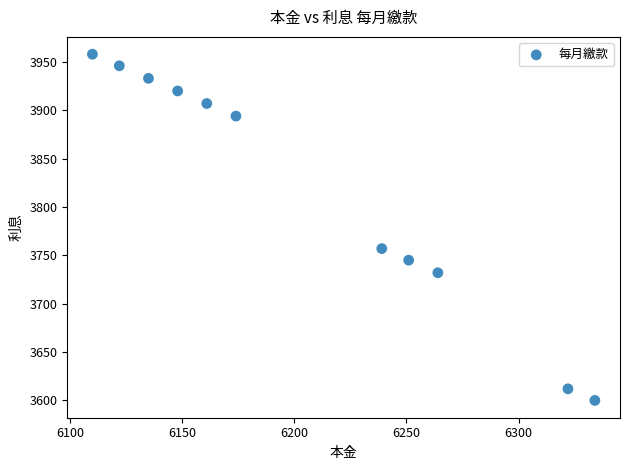

What Y value in the scatter plot is closest to 3779?

3757